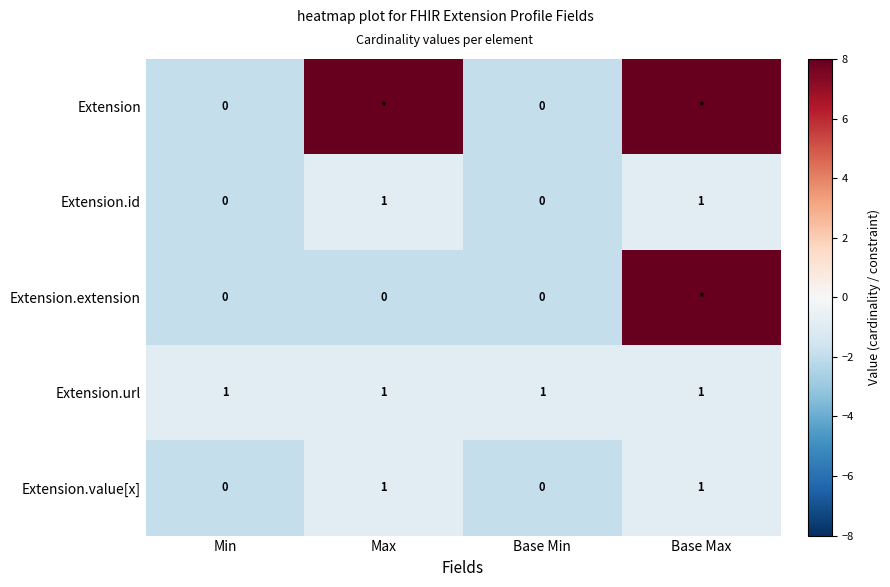

What is the difference between the maximum and minimum values in the Extension.value[x] series?

1.0